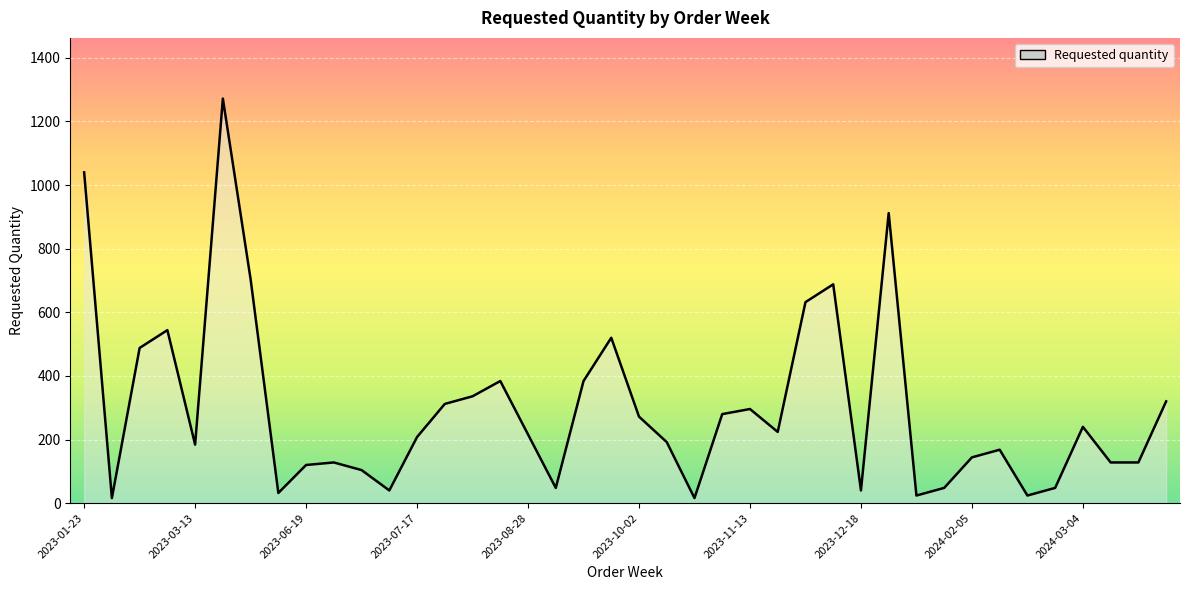

How many series are shown in this chart?

1